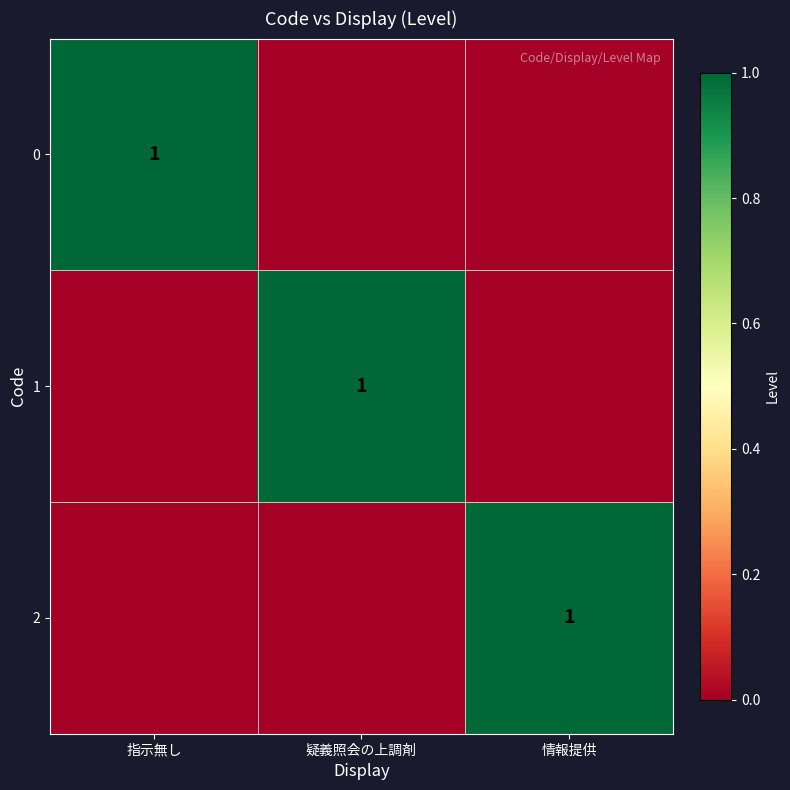

True or false: 2 has a value of 1 at 情報提供.

True